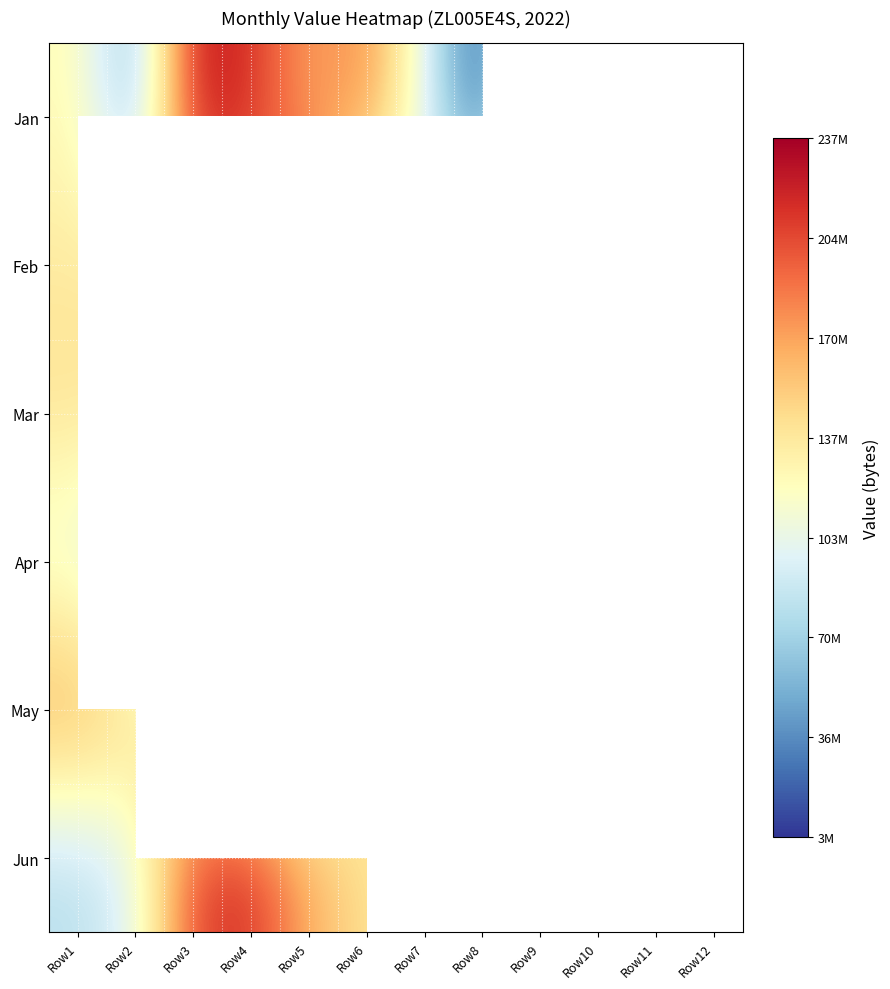

Rank the series by their maximum value, from highest to lowest.

Jun, Jan, Feb, May, Mar, Apr